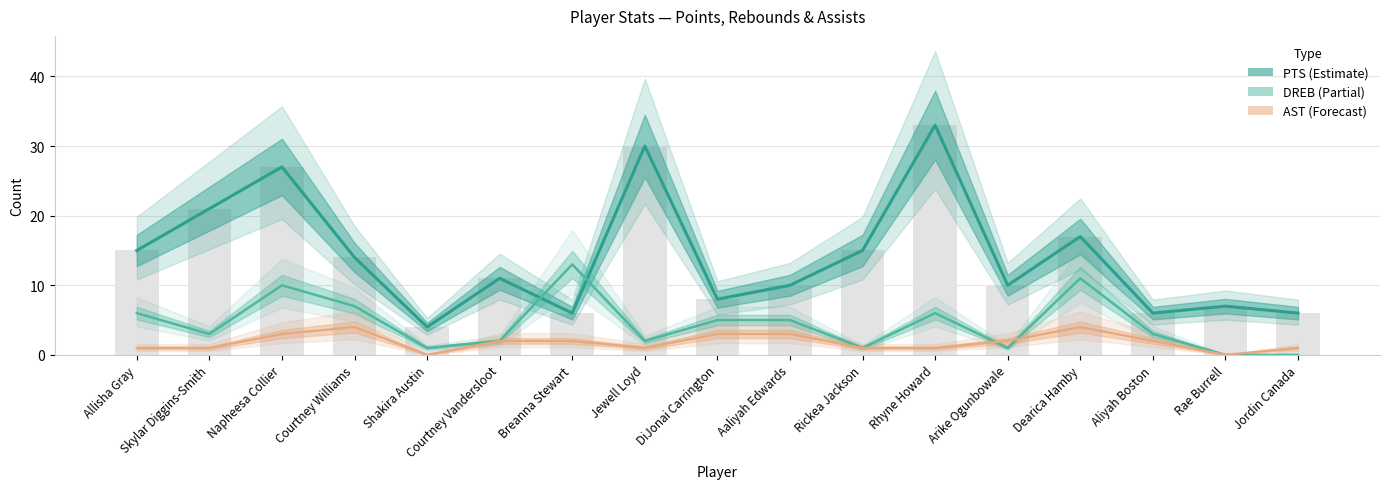

Reading left to right, list all the values displayed in this chart.

PTS: 15	21	27	14	4	11	6	30	8	10	15	33	10	17	6	7	6
DREB: 6	3	10	7	1	2	13	2	5	5	1	6	1	11	3	0	0
AST: 1	1	3	4	0	2	2	1	3	3	1	1	2	4	2	0	1